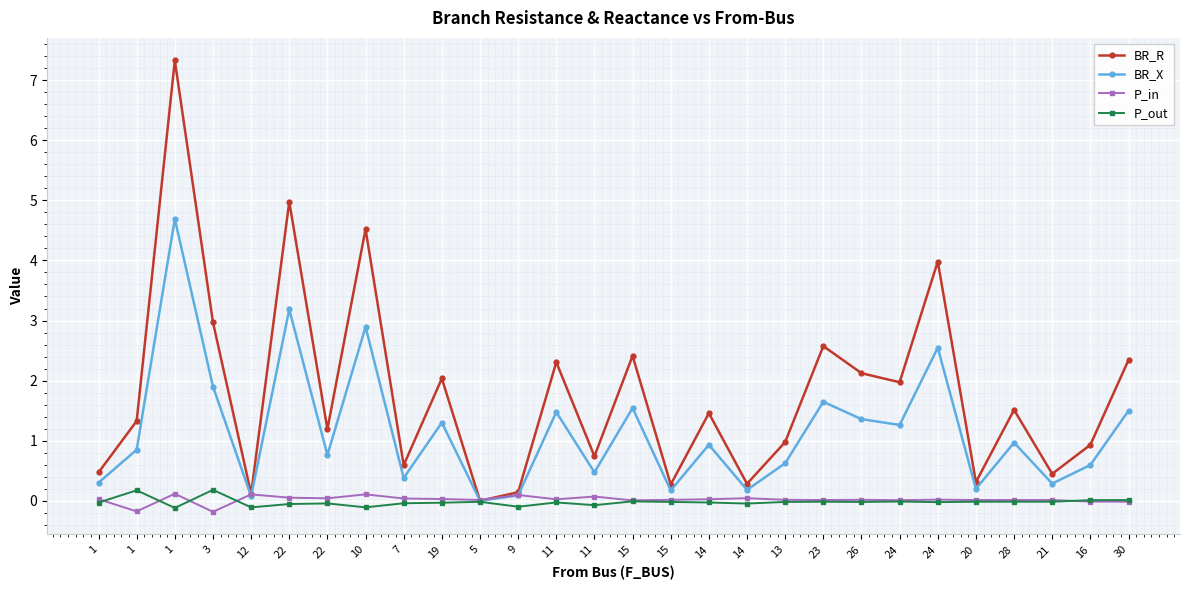

Does the chart have visible grid lines?

Yes